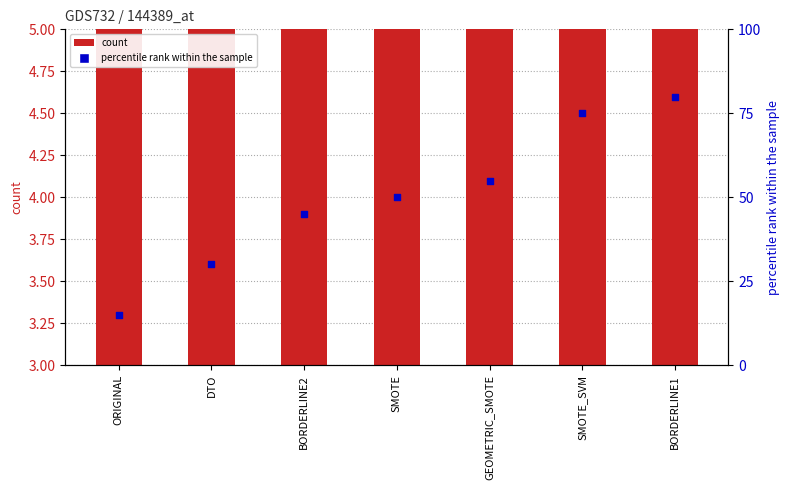

Approximately how many times larger is the value at GEOMETRIC_SMOTE compared to BORDERLINE2?

1.1